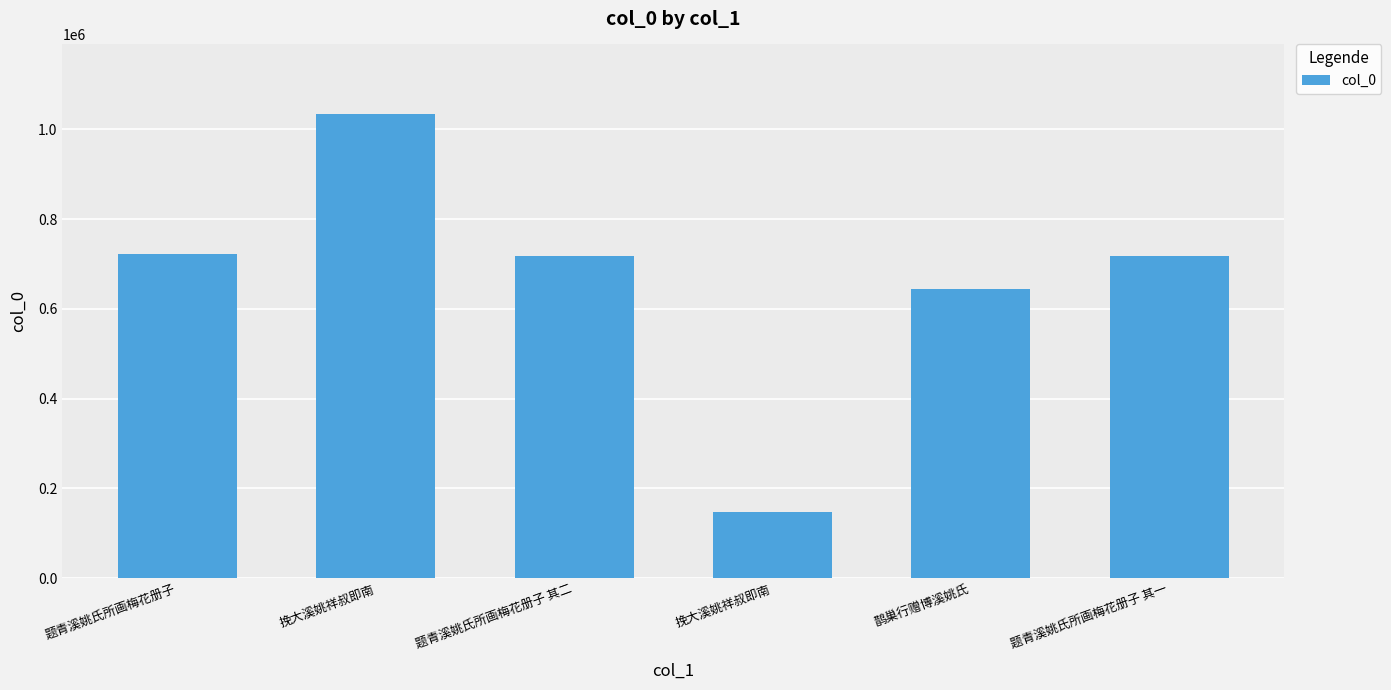

True or false: the data shows 1007360 at 题青溪姚氏所画梅花册子 其二.

False